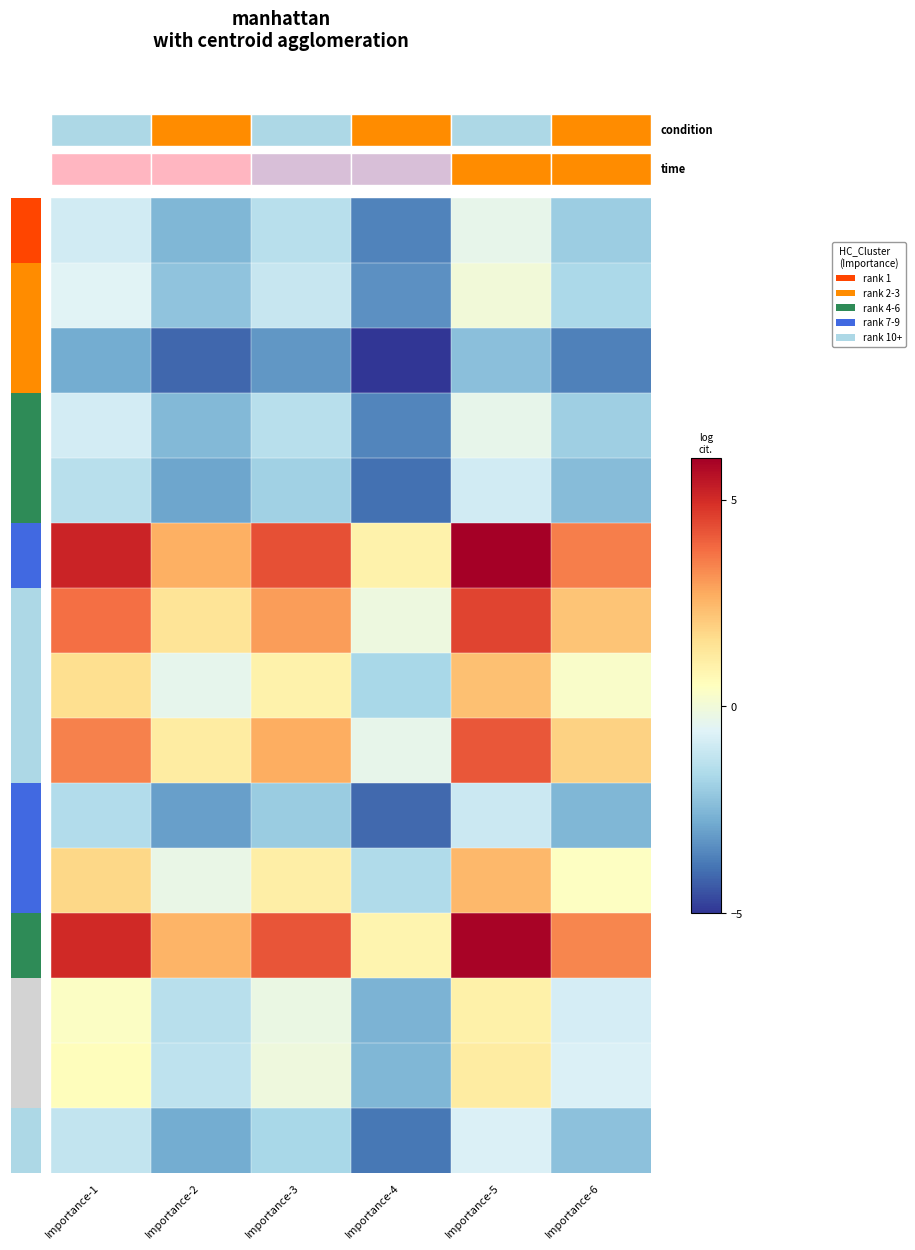

At which category is the sum across all series the highest?

Importance-5